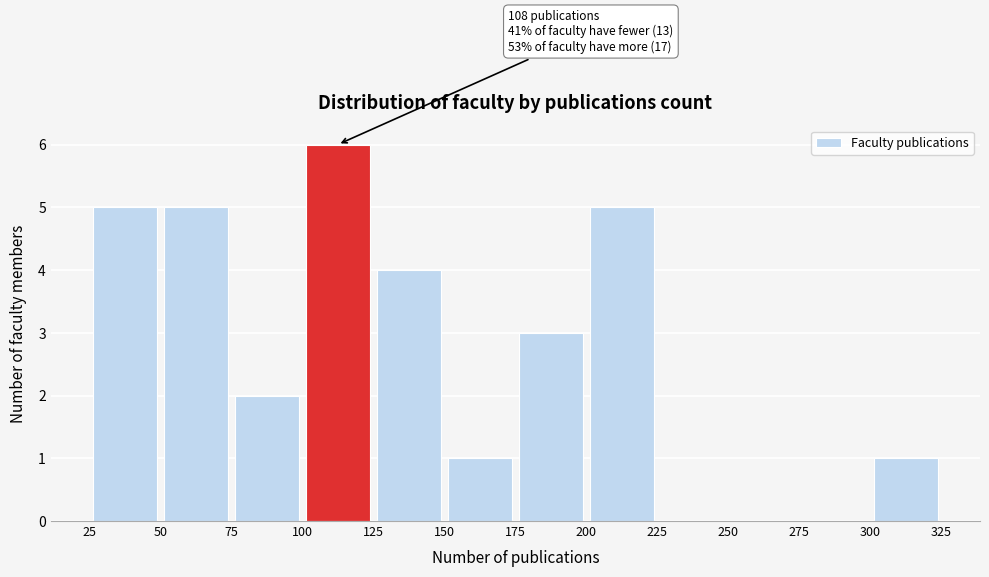

Which range on the x-axis has the tallest bar?

100 to 125